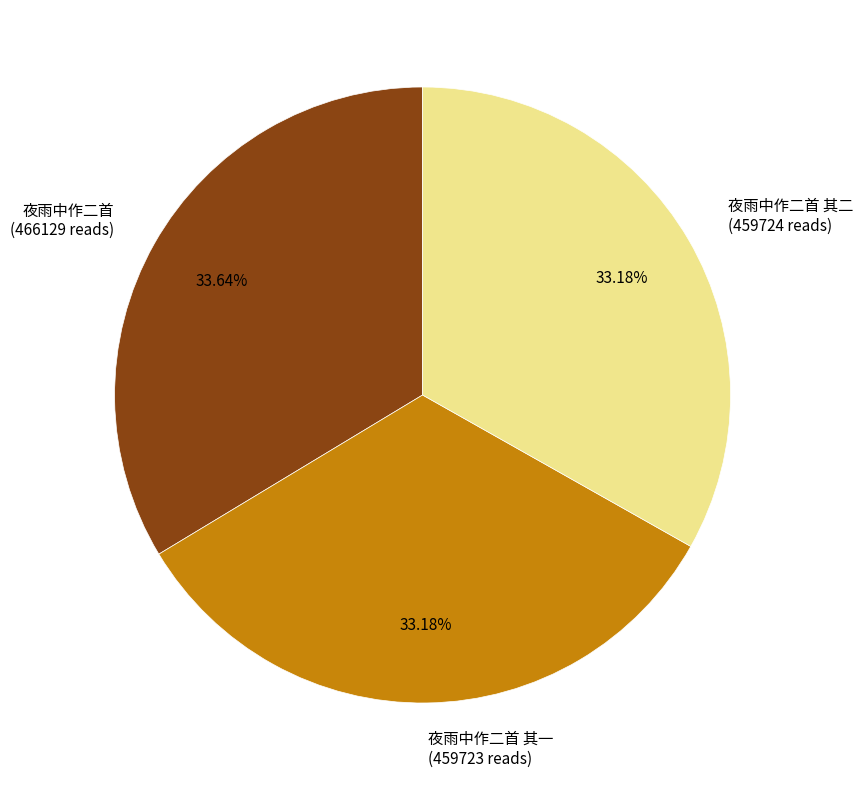

Approximately how many times larger is the value at 夜雨中作二首 其一 (459723 reads) compared to 夜雨中作二首 (466129 reads)?

1.0